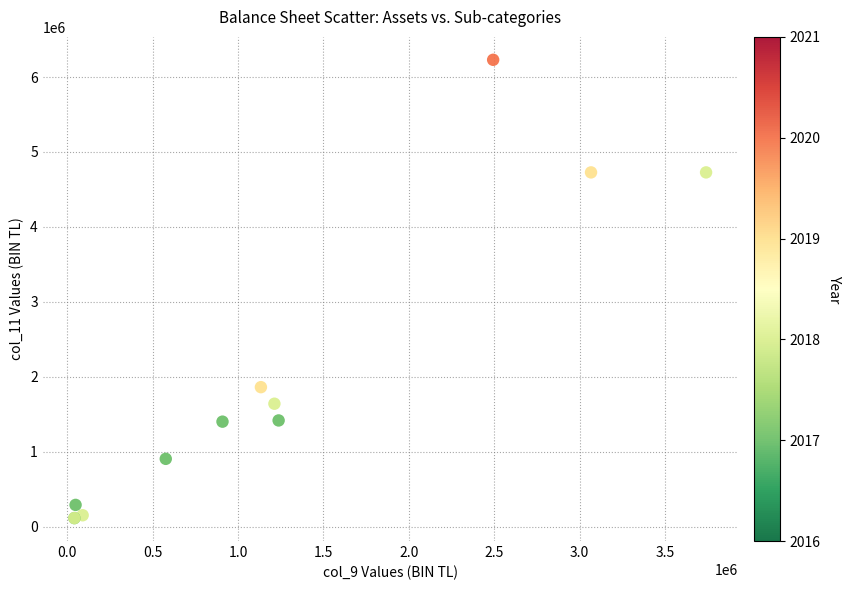

What Y value in the scatter plot is closest to 3171127?

1860422.4